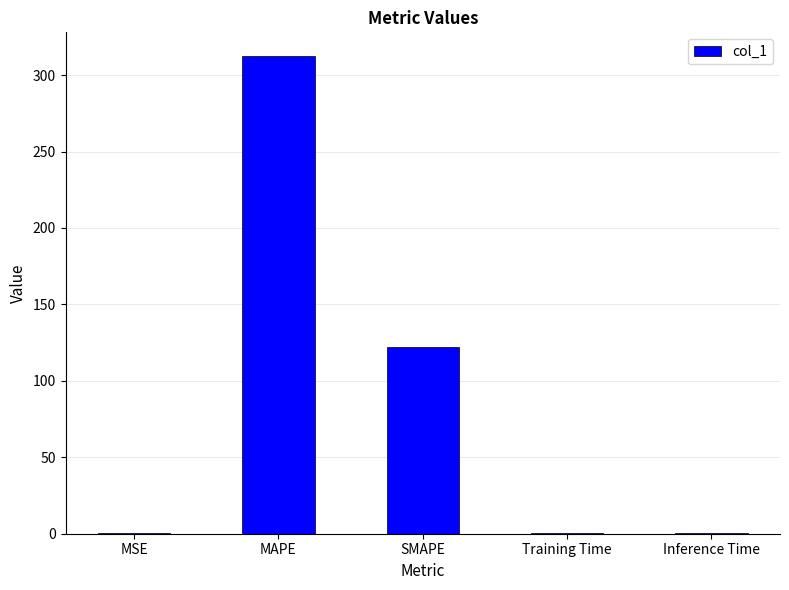

Are the bars horizontal?

No